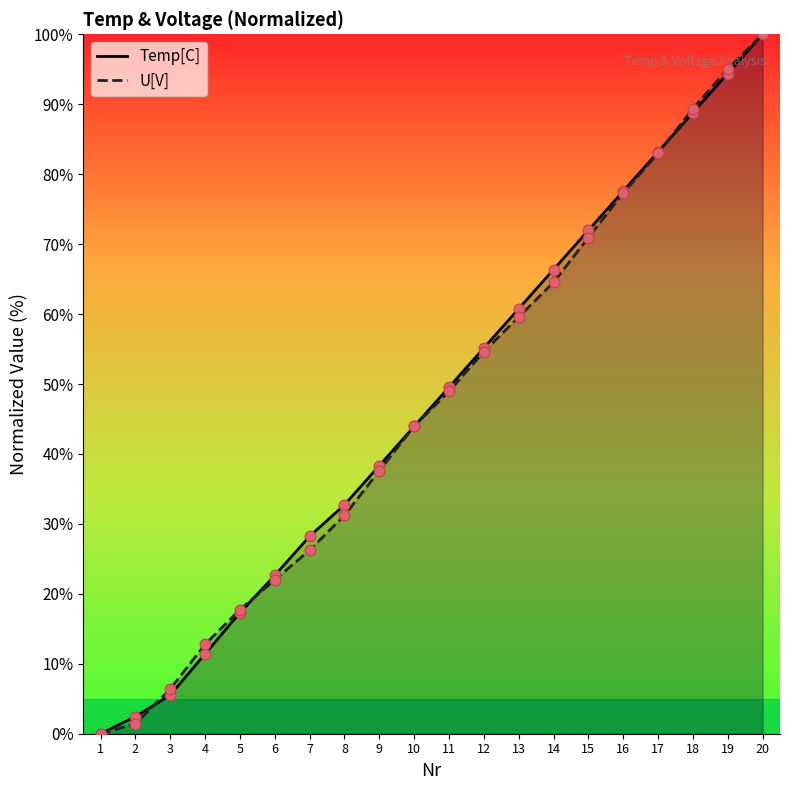

Is the value of Temp[C] at 13 greater than the value of U[V] at 12?

Yes